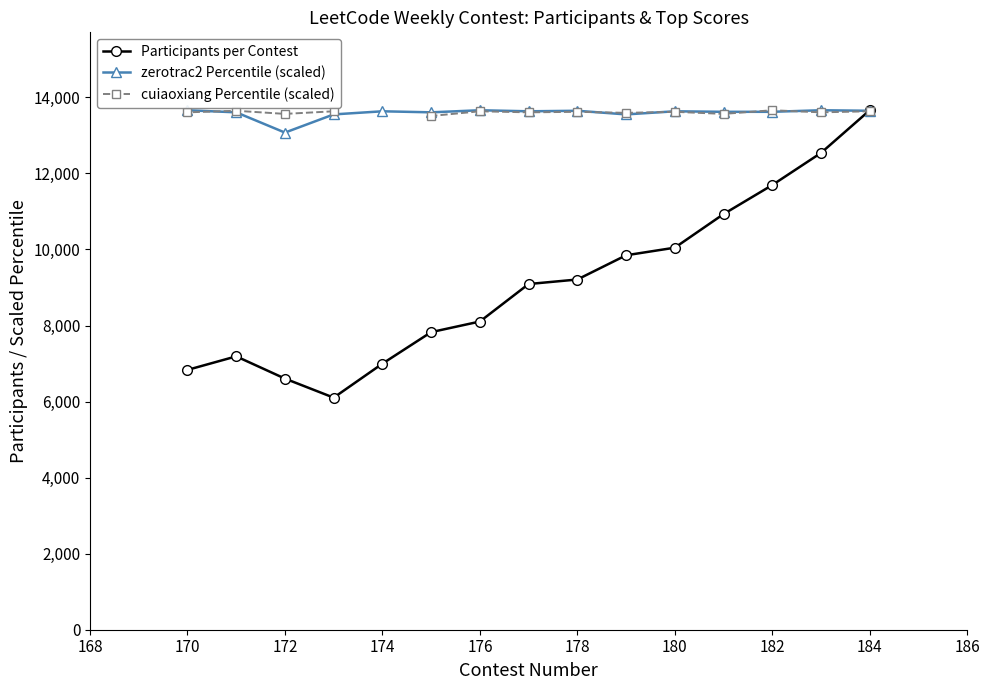

How many series are shown in this chart?

3